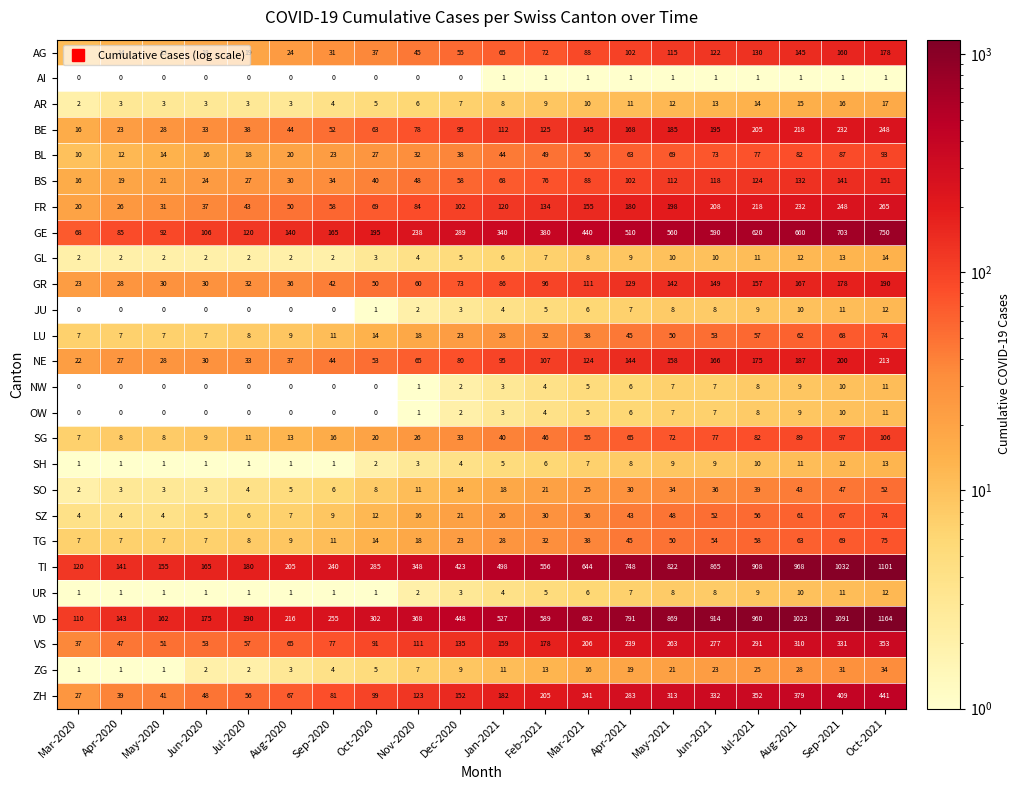

What is the difference between the second highest and second lowest values in the SO series?

44